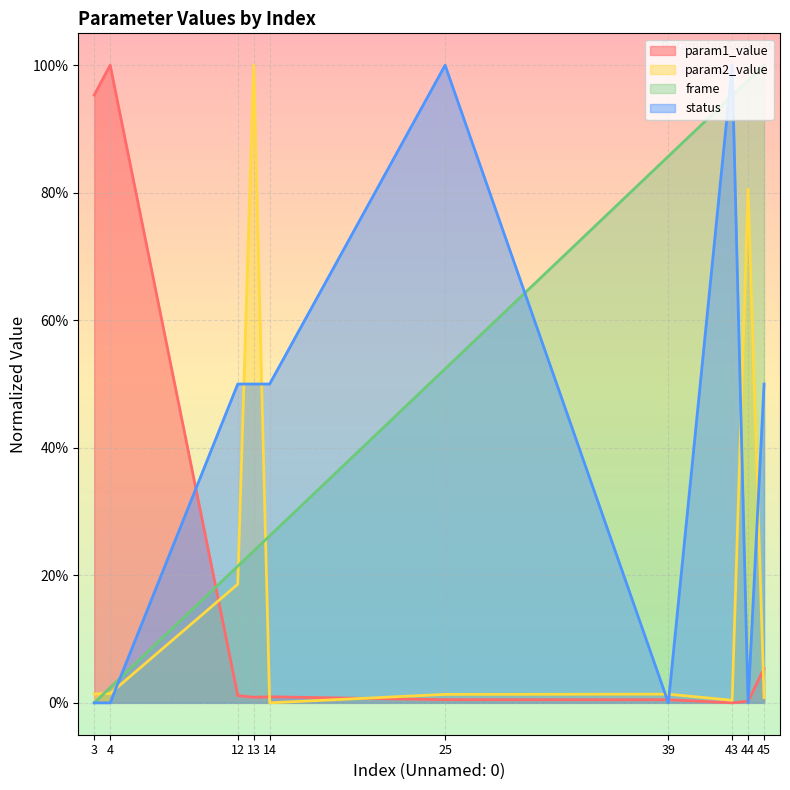

Reading right to left, transcribe all the data shown in this chart.

param1_value: 45=0.1	44=0.0	43=0.0	39=0.0	25=0.0	14=0.0	13=0.0	12=0.0	4=1.0	3=1.0
param2_value: 45=0.0	44=0.8	43=0.0	39=0.0	25=0.0	14=0.0	13=1.0	12=0.2	4=0.0	3=0.0
frame: 45=1.0	44=1.0	43=1.0	39=0.9	25=0.5	14=0.3	13=0.2	12=0.2	4=0.0	3=0.0
status: 45=0.5	44=0.0	43=1.0	39=0.0	25=1.0	14=0.5	13=0.5	12=0.5	4=0.0	3=0.0